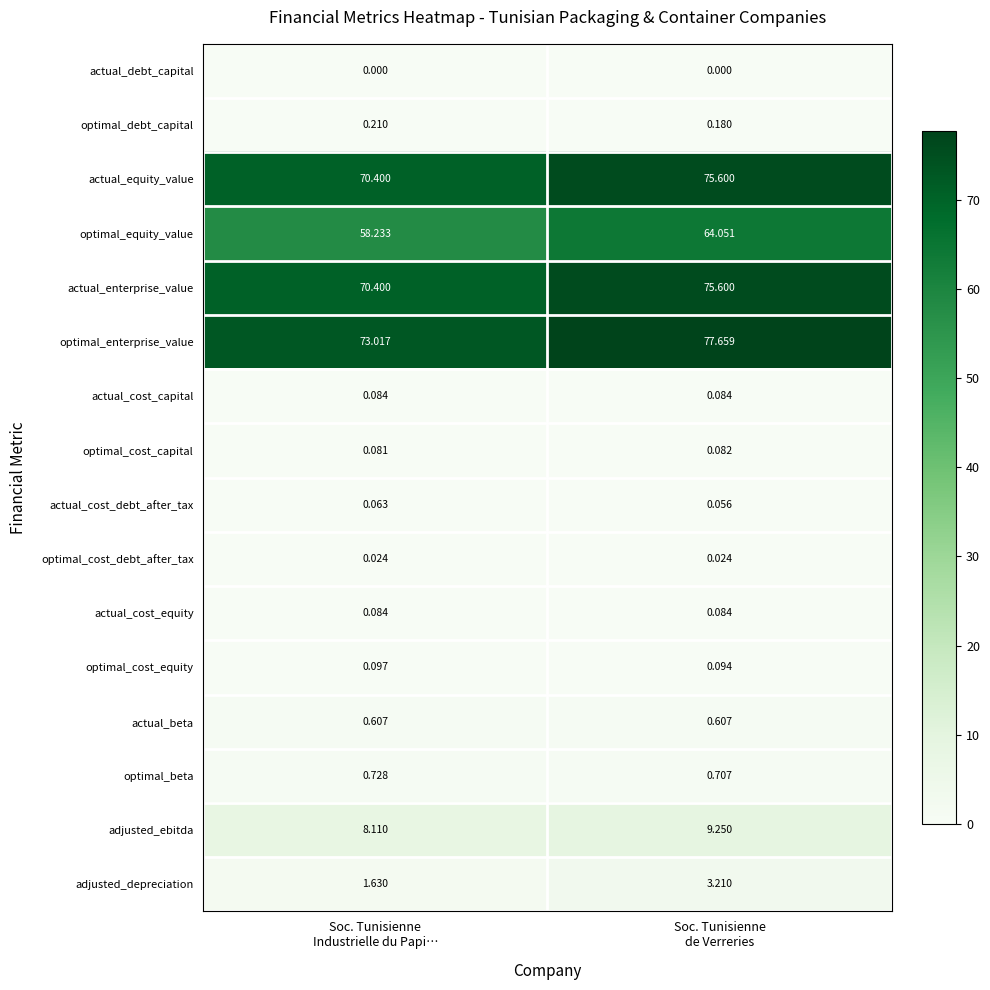

Which series has the largest total across all categories?

optimal_enterprise_value